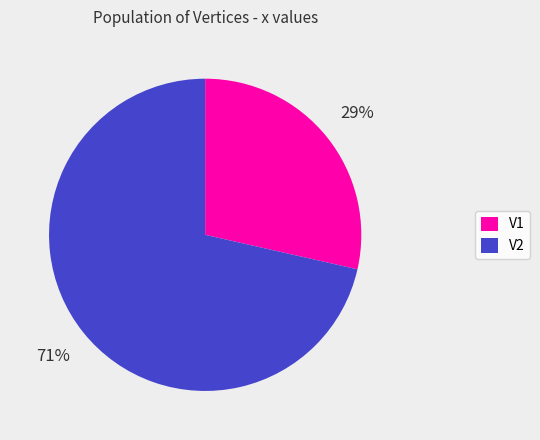

How many slices are in this pie chart?

2